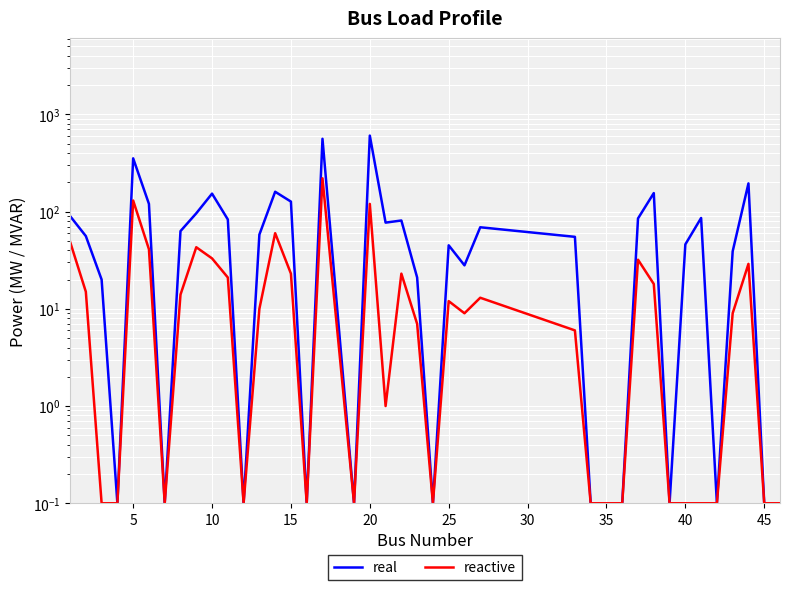

True or false: real has a value of 120.6 at 37.

False